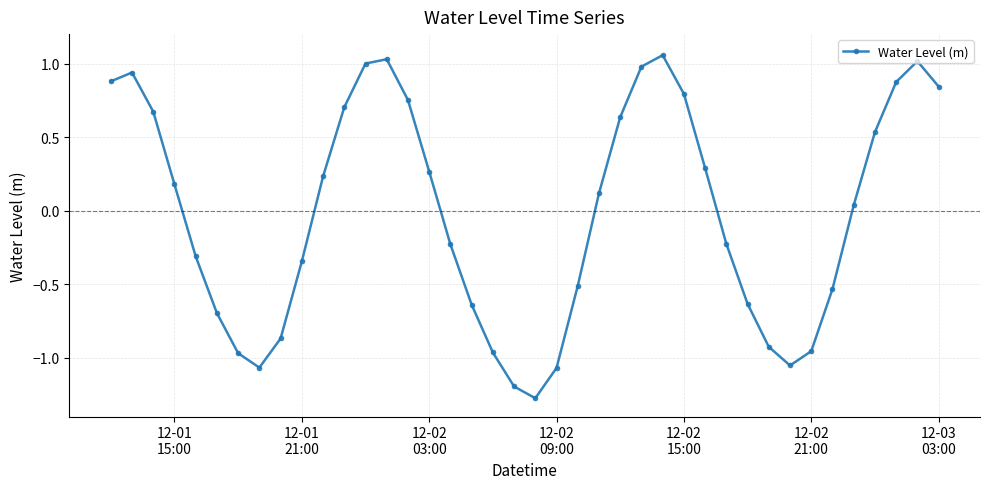

How many data points are above 0?

21